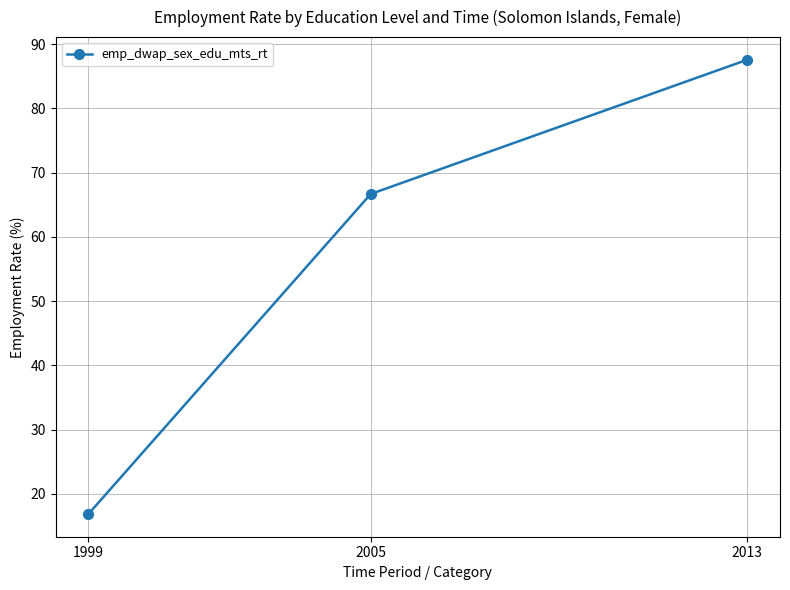

Between 2013 and 2005, which is larger?

2013